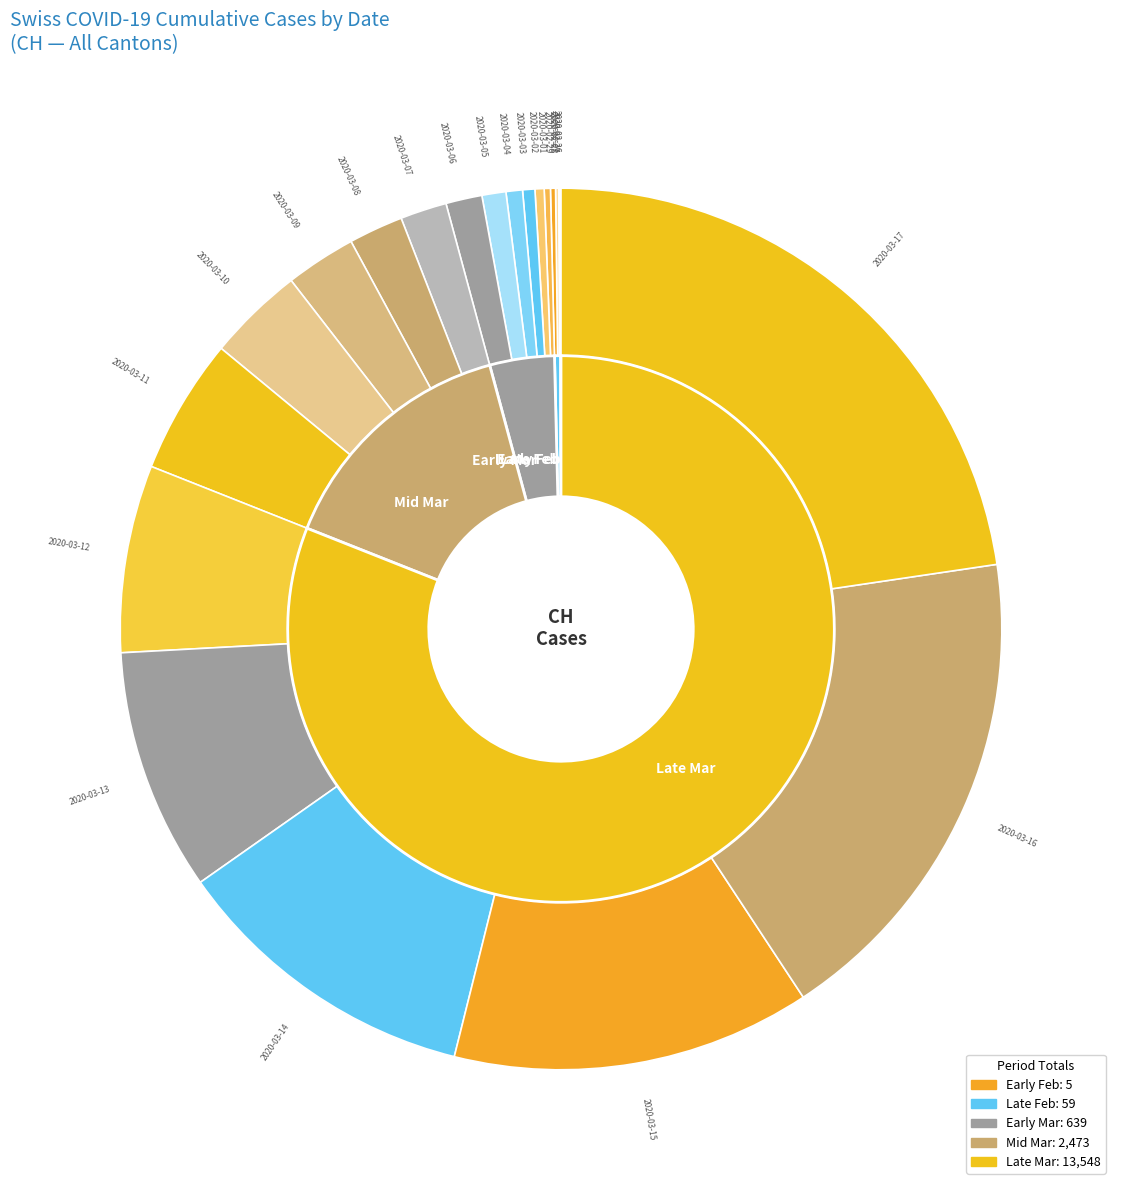

To the nearest percent, what is the combined percentage of 2020-03-13 and 2020-02-26?

9%